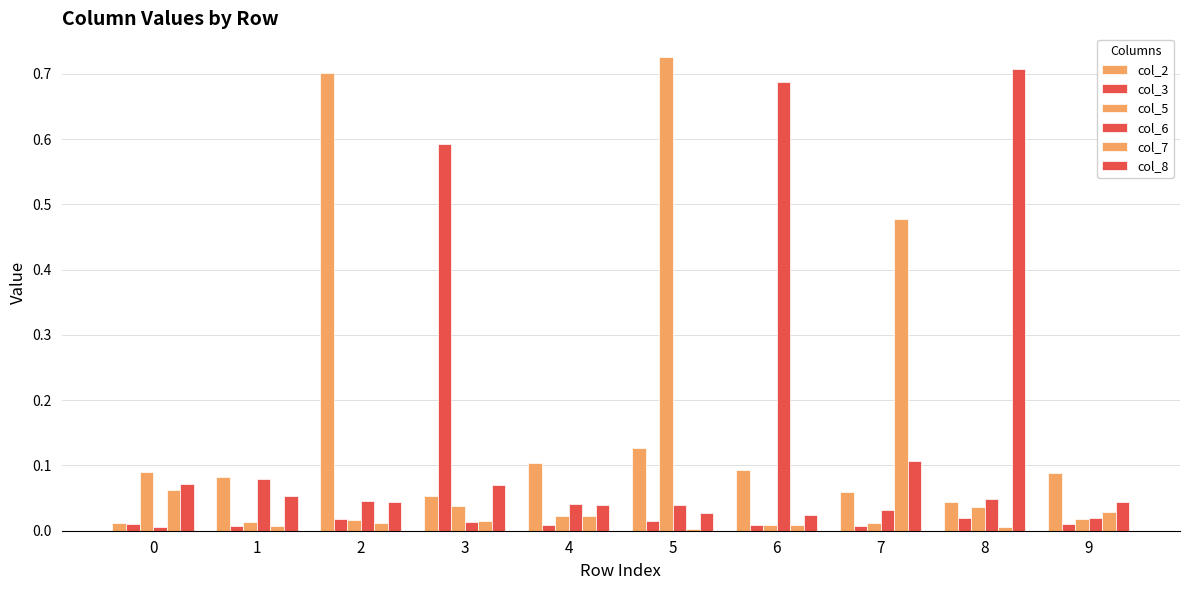

Reading left to right, list all the values displayed in this chart.

col_2: 0=0.0	1=0.1	2=0.7	3=0.1	4=0.1	5=0.1	6=0.1	7=0.1	8=0.0	9=0.1
col_3: 0=0.0	1=0.0	2=0.0	3=0.6	4=0.0	5=0.0	6=0.0	7=0.0	8=0.0	9=0.0
col_5: 0=0.1	1=0.0	2=0.0	3=0.0	4=0.0	5=0.7	6=0.0	7=0.0	8=0.0	9=0.0
col_6: 0=0.0	1=0.1	2=0.0	3=0.0	4=0.0	5=0.0	6=0.7	7=0.0	8=0.0	9=0.0
col_7: 0=0.1	1=0.0	2=0.0	3=0.0	4=0.0	5=0.0	6=0.0	7=0.5	8=0.0	9=0.0
col_8: 0=0.1	1=0.1	2=0.0	3=0.1	4=0.0	5=0.0	6=0.0	7=0.1	8=0.7	9=0.0